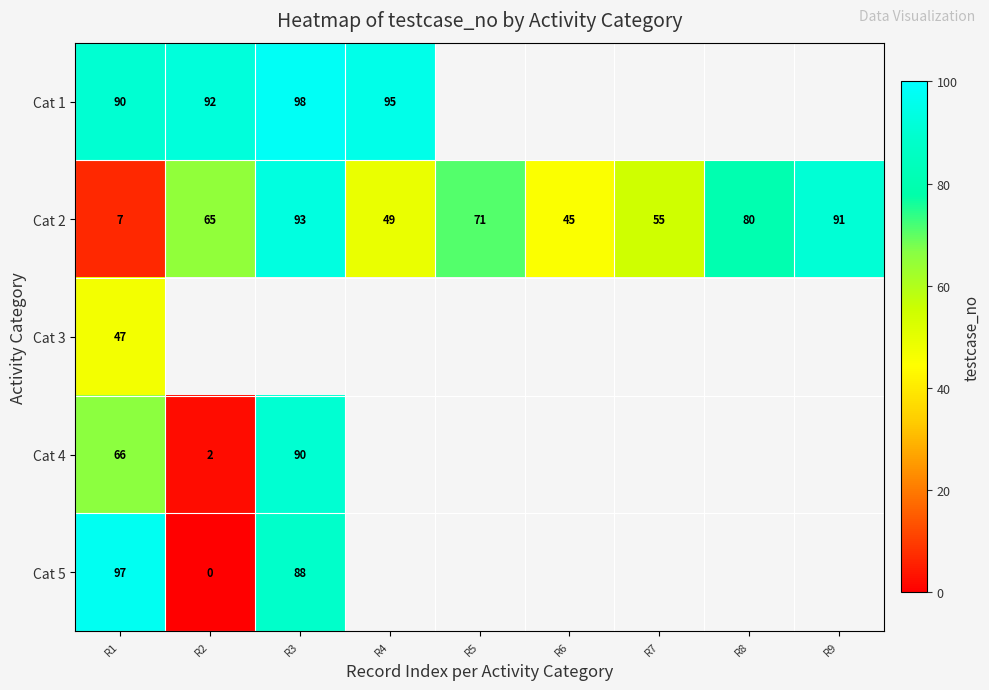

What is the lowest value of the Cat 2 series?

7